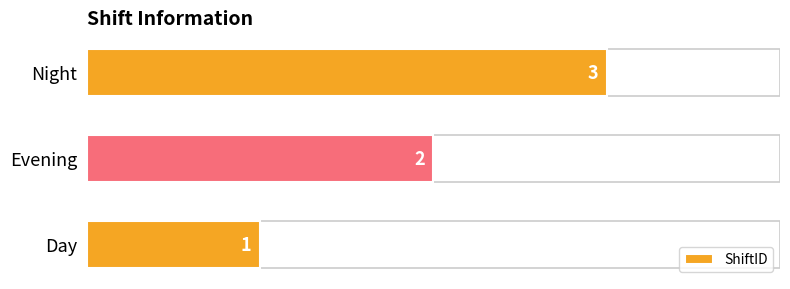

The value at Night is 3. True or false?

True